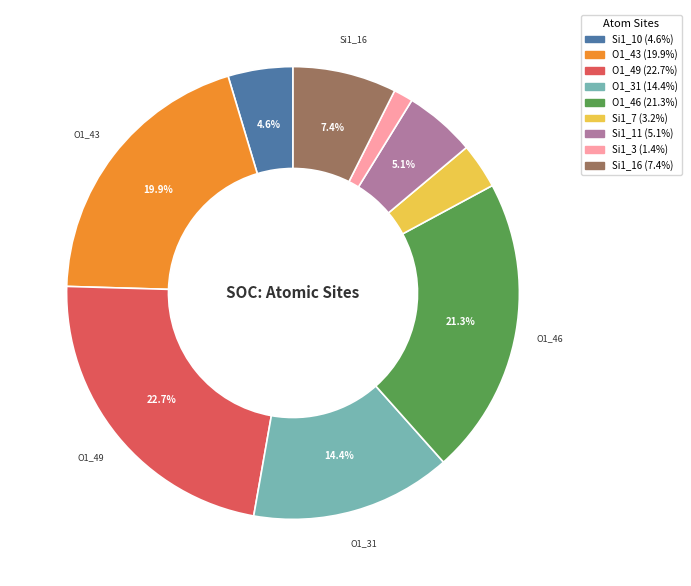

What percentage is the Si1_7 slice, to the nearest percent?

3%